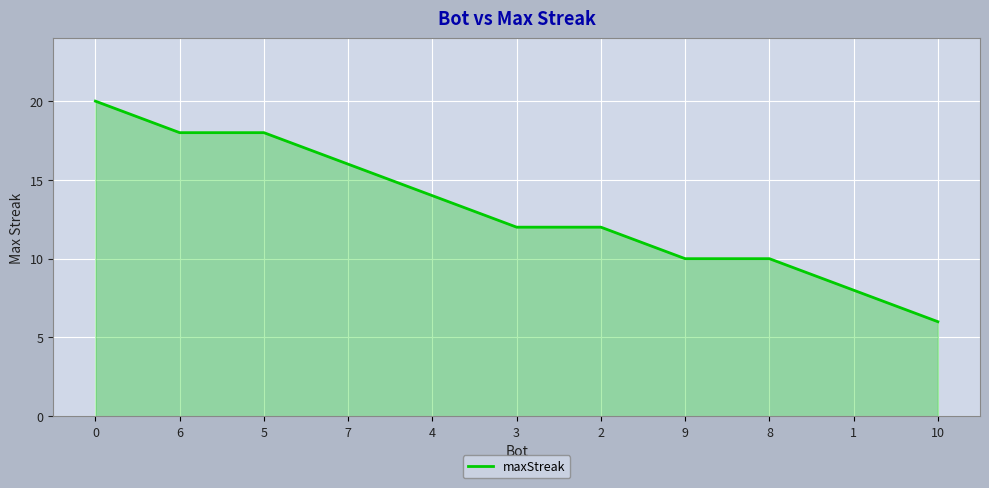

What is the maximum value shown in the chart?

20